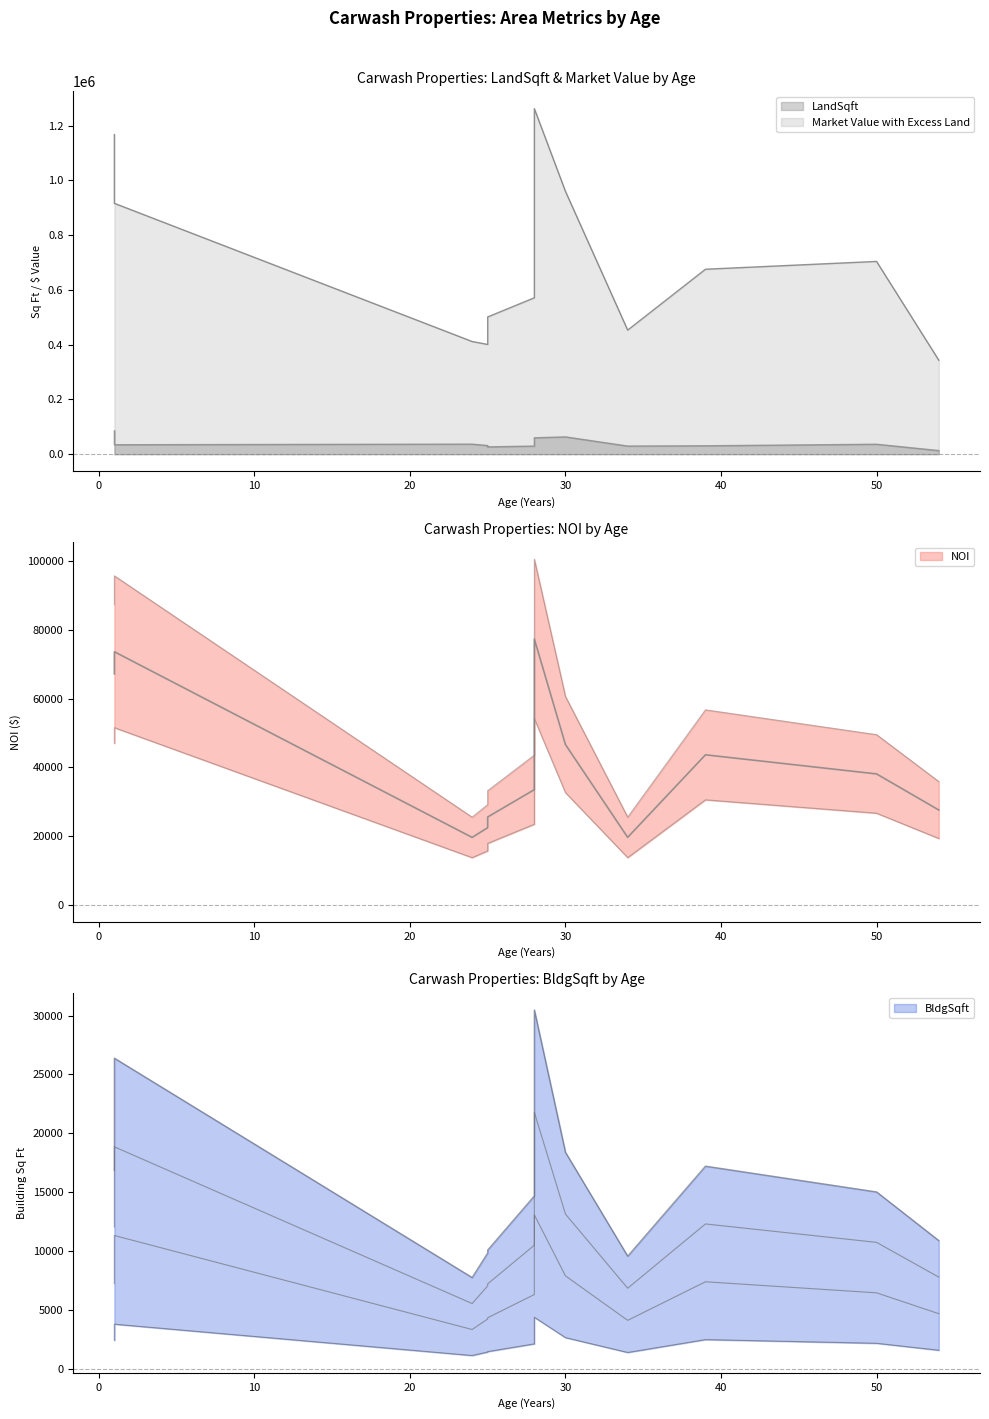

Between 28 and 39, which is larger?

28